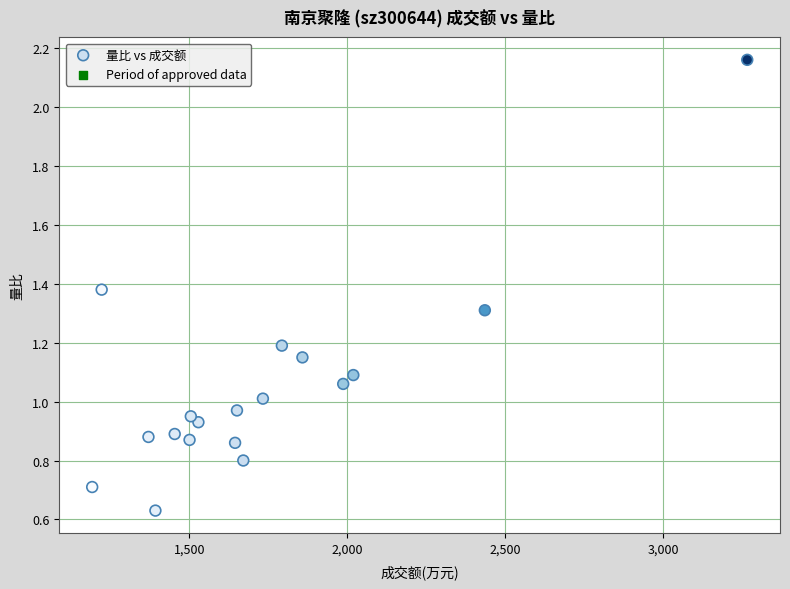

What is the range of X values (max minus min)?

2072.0